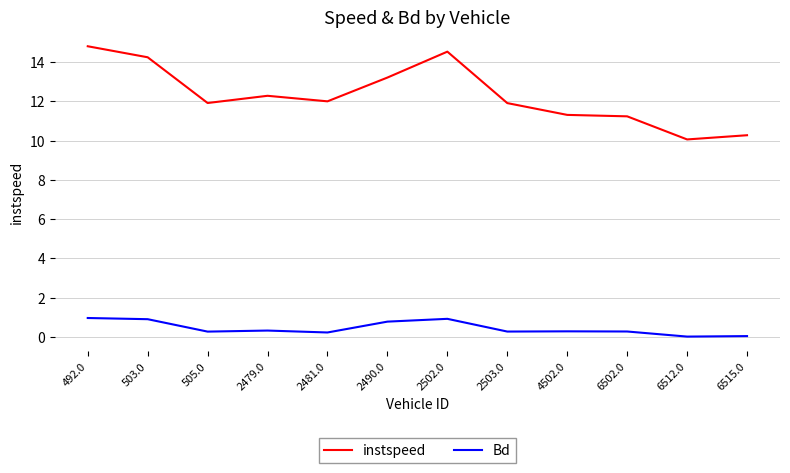

True or false: Bd and instspeed intersect in this chart.

False